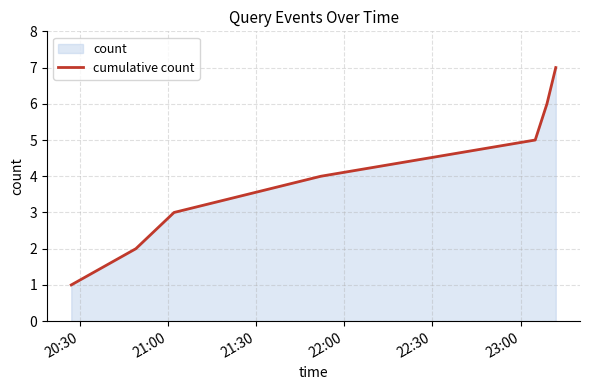

True or false: the data has more than 2 interior local peaks.

False